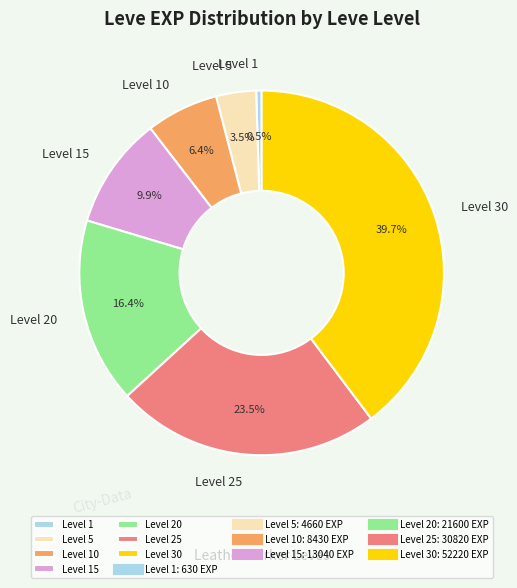

To the nearest percent, what is the difference between the largest and smallest slice percentages?

39%